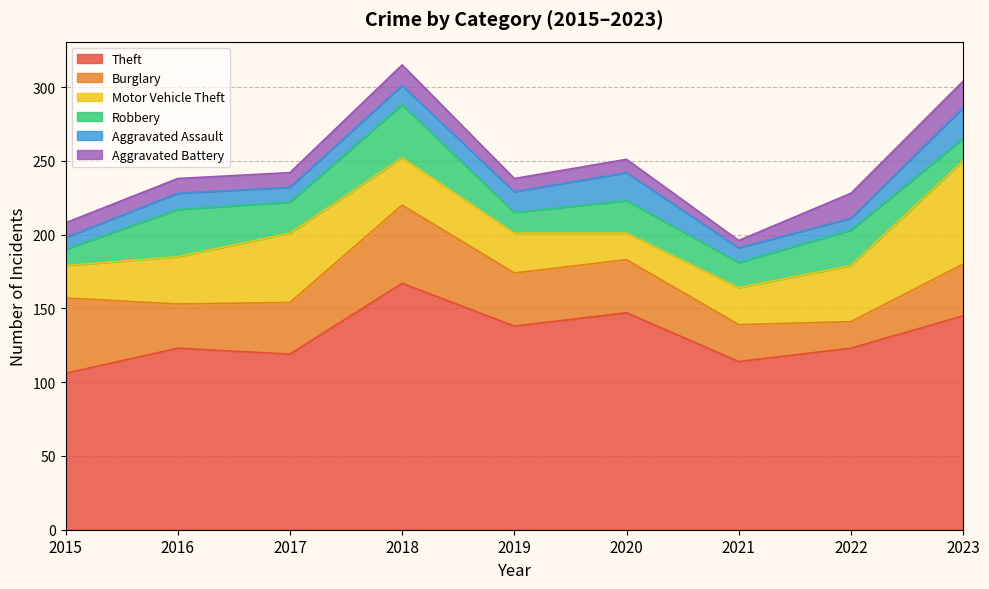

What is the greatest value displayed?

167